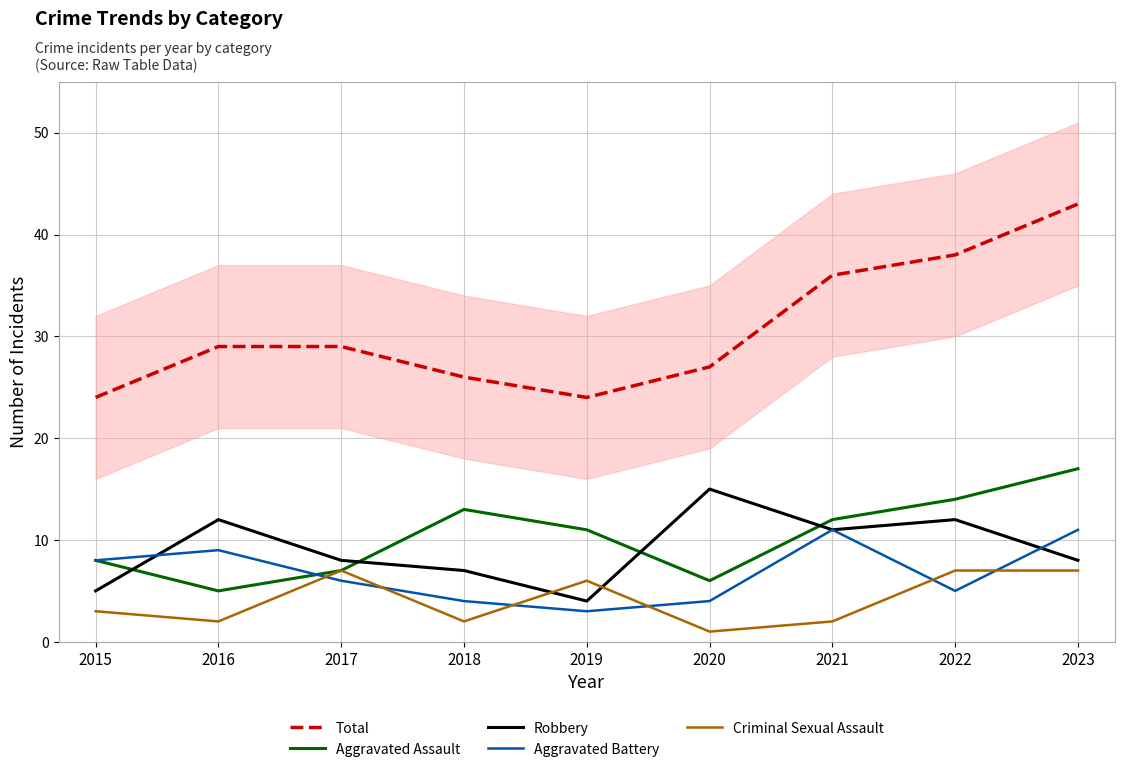

True or false: Criminal Sexual Assault and Aggravated Assault intersect in this chart.

False